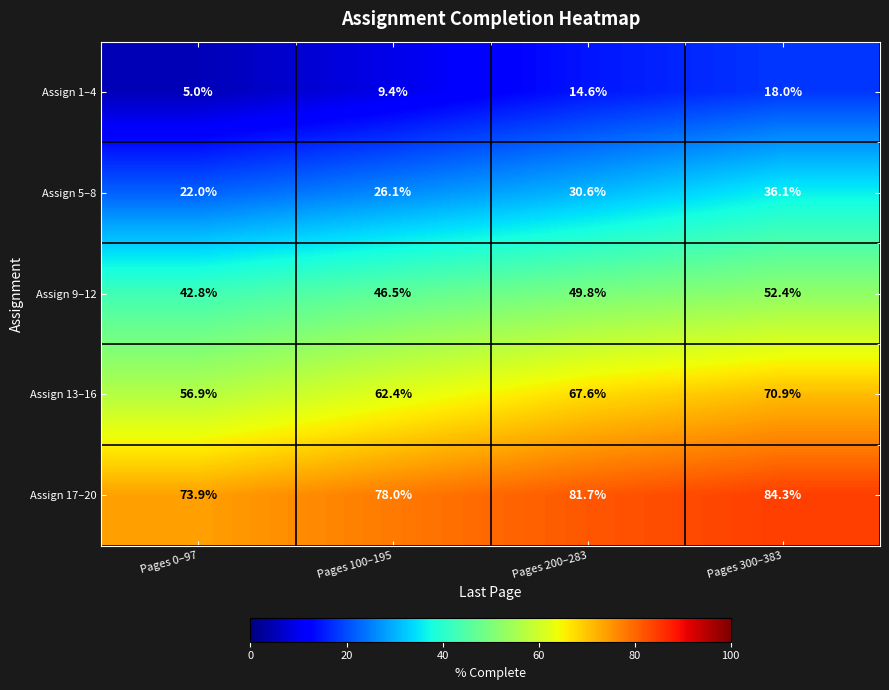

Is the value of Assign 5–8 at Pages 0–97 greater than the value of Assign 17–20 at Pages 0–97?

No